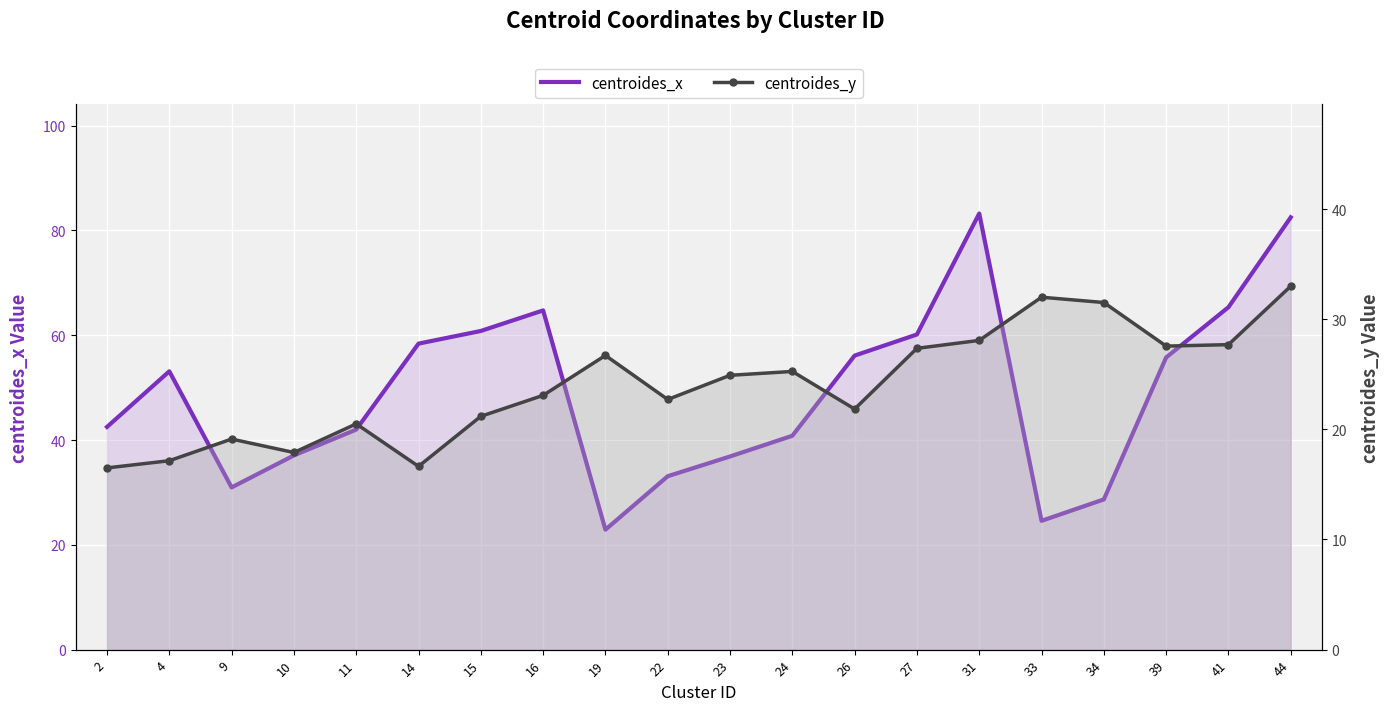

Which series has the widest spread of values?

centroides_x